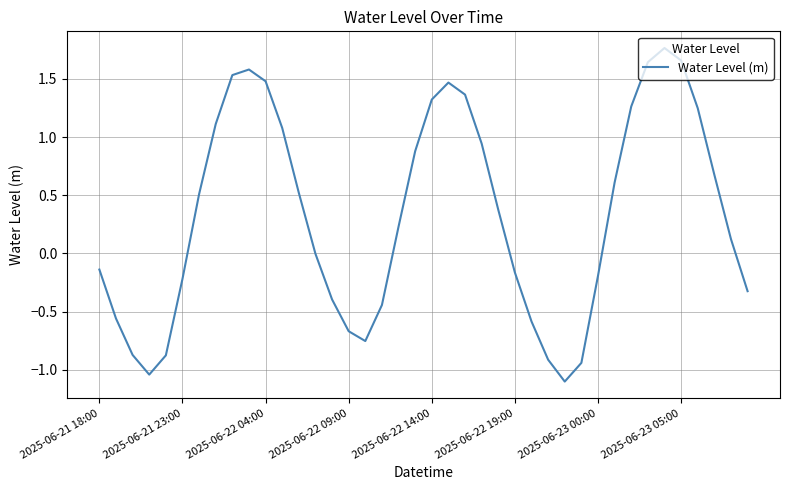

What is the average value?

0.3